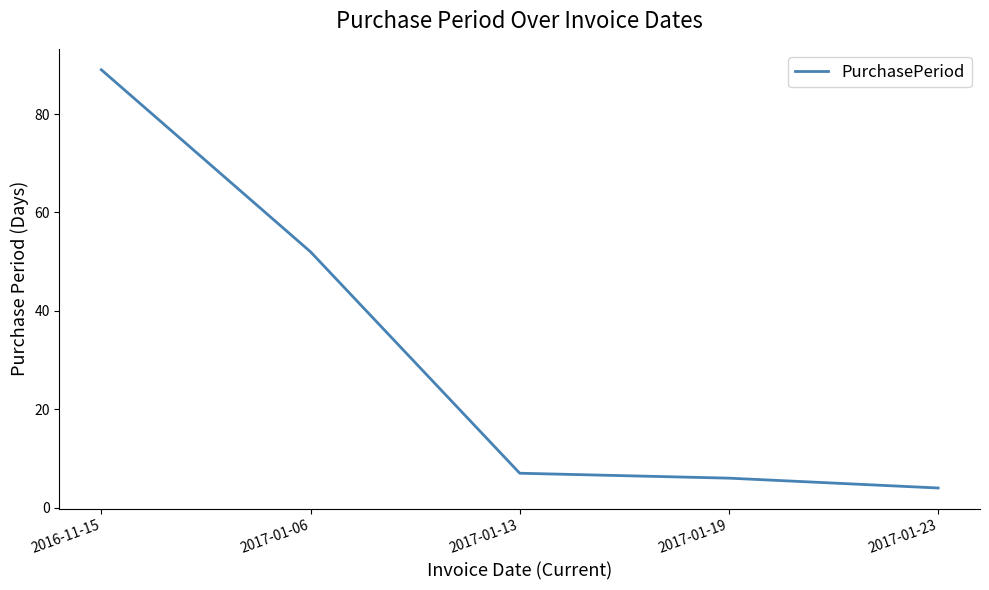

What is the average value?

32